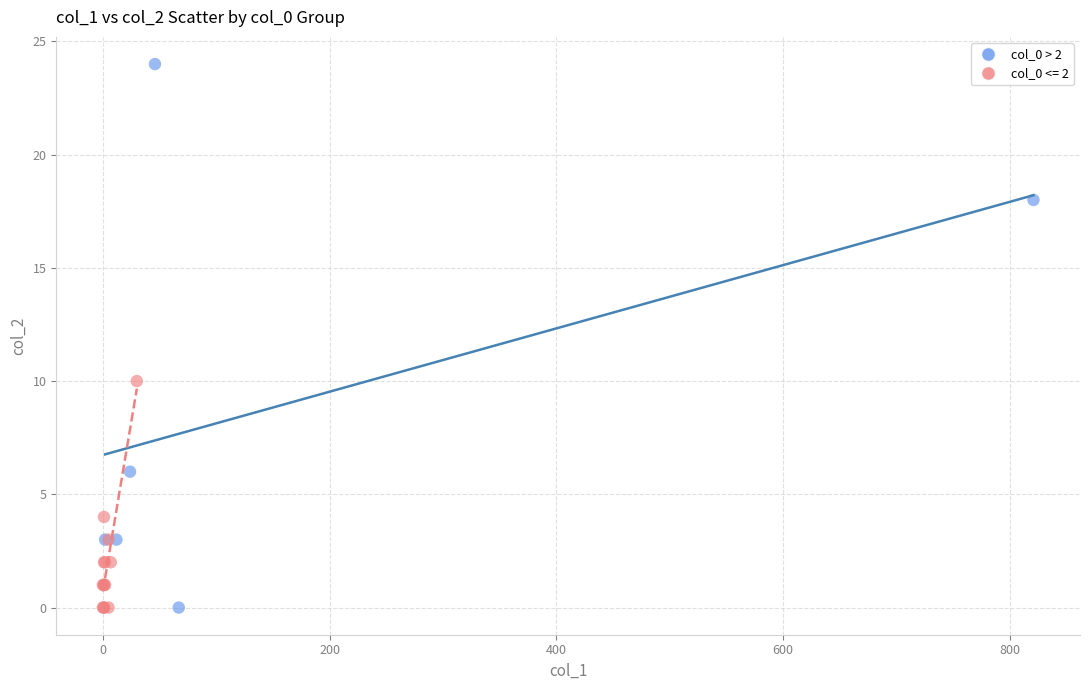

Which series contains the highest Y value?

col_0 > 2